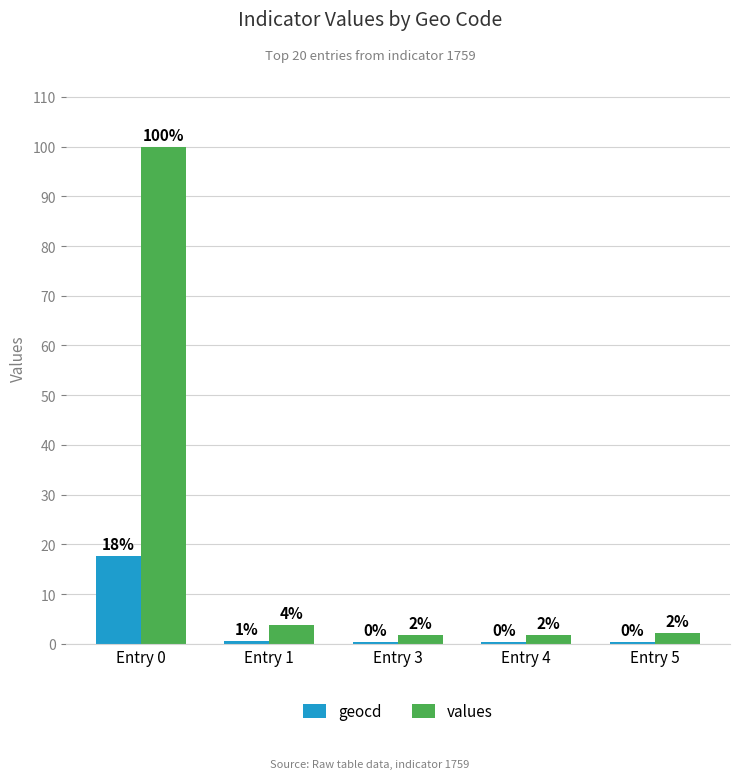

What is the spread (max minus min) of values at Entry 3?

1.5